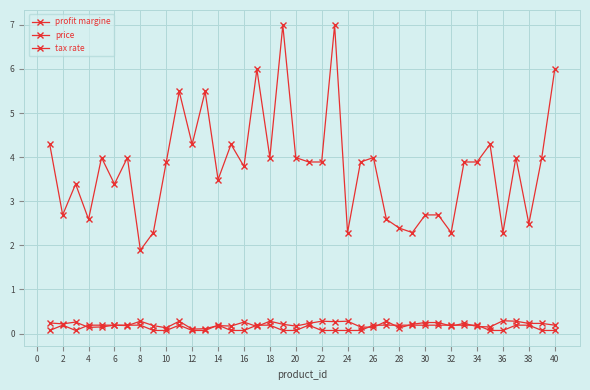

Which series has the largest total across all categories?

price